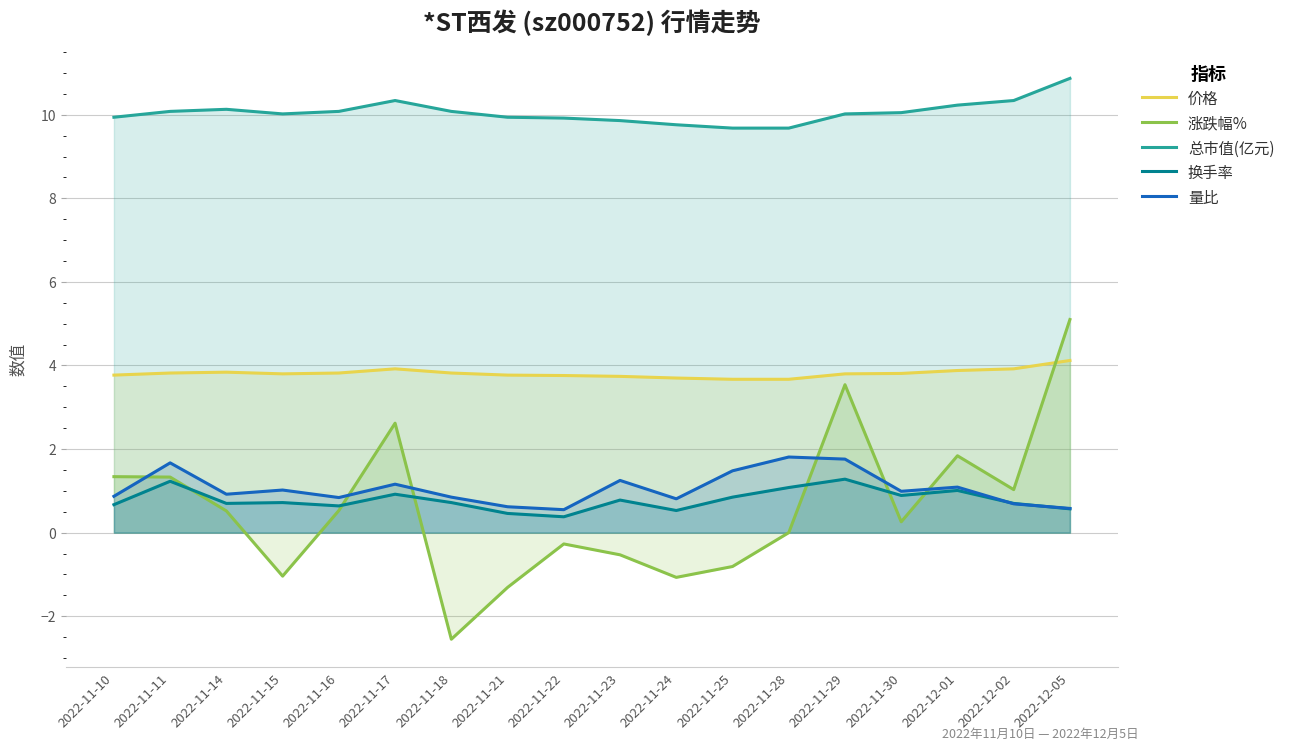

At 2022-11-17, list the series in order from smallest to largest.

换手率, 量比, 涨跌幅%, 价格, 总市值(亿元)